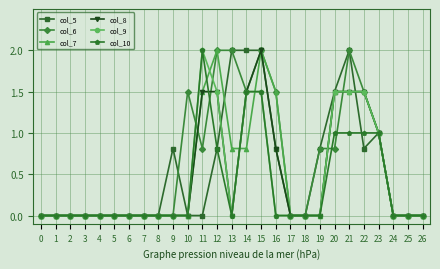

What are all the series names shown in the legend?

col_5, col_6, col_7, col_8, col_9, col_10